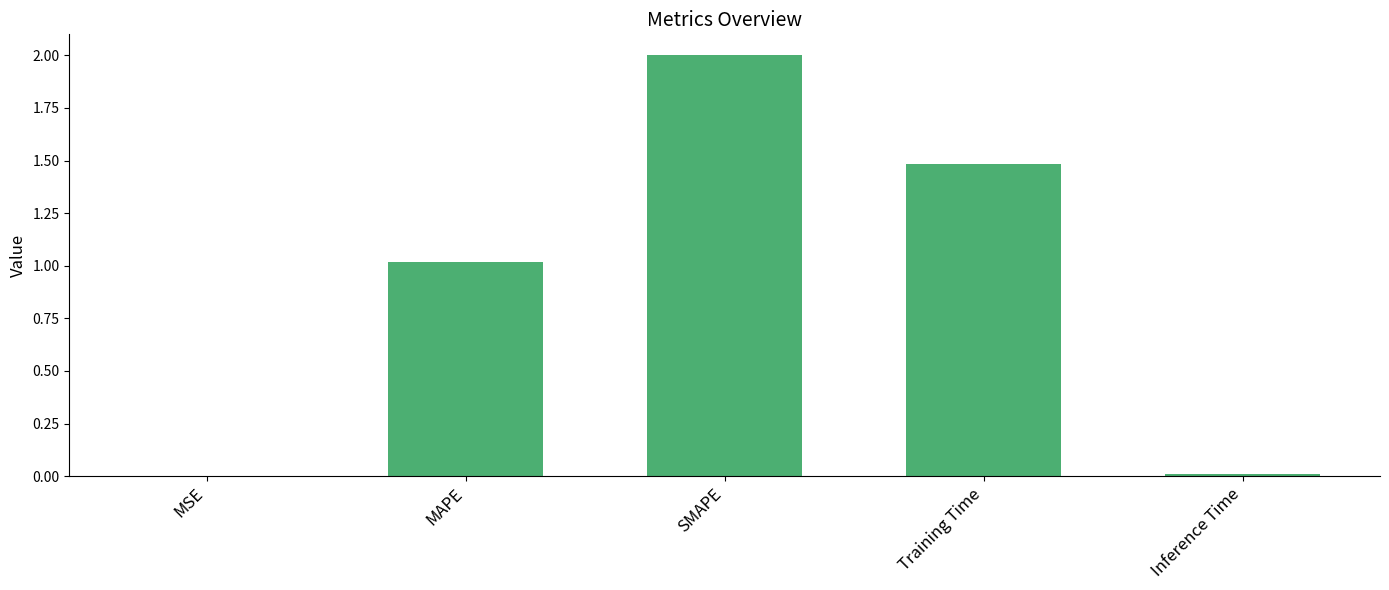

At which label is the value closest to 1?

MAPE